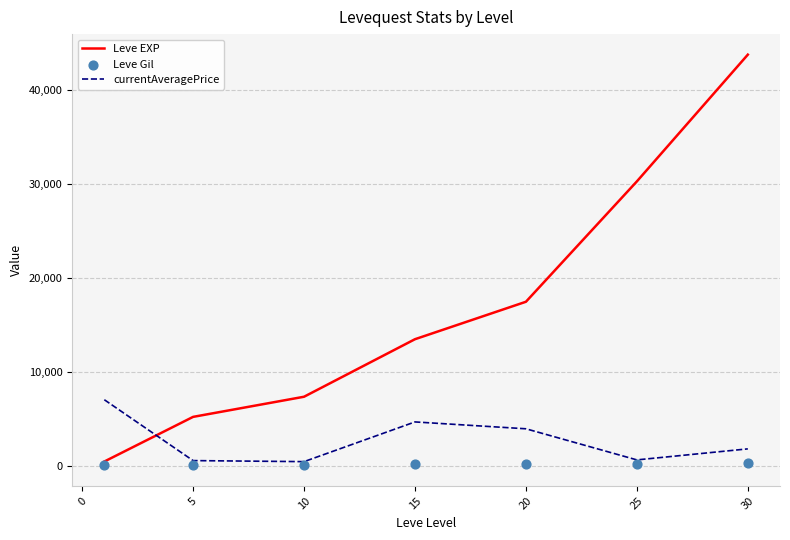

Which series has the largest total across all categories?

Leve EXP